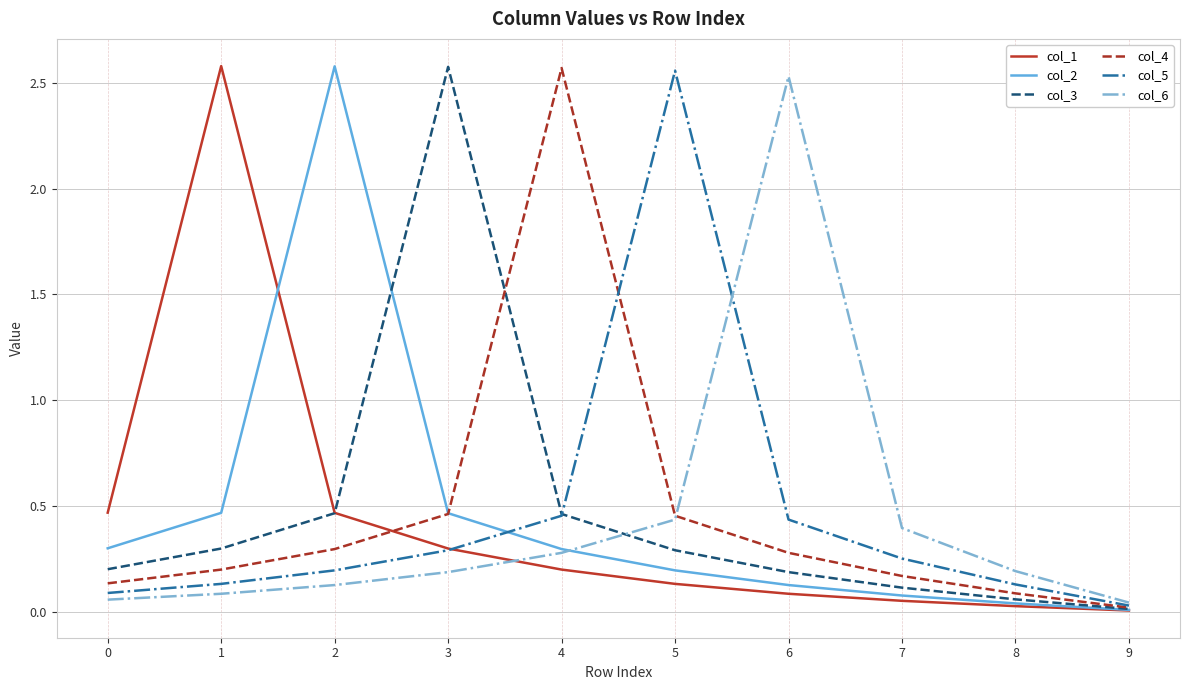

What is the total value across all series at 0?

1.3